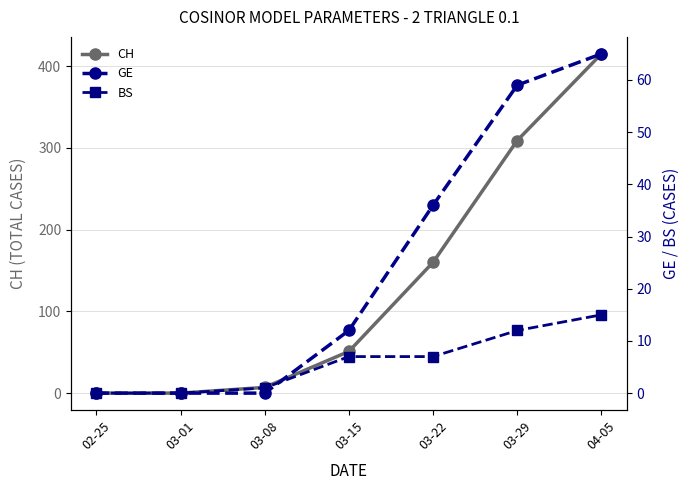

Count the number of data series in this chart.

3